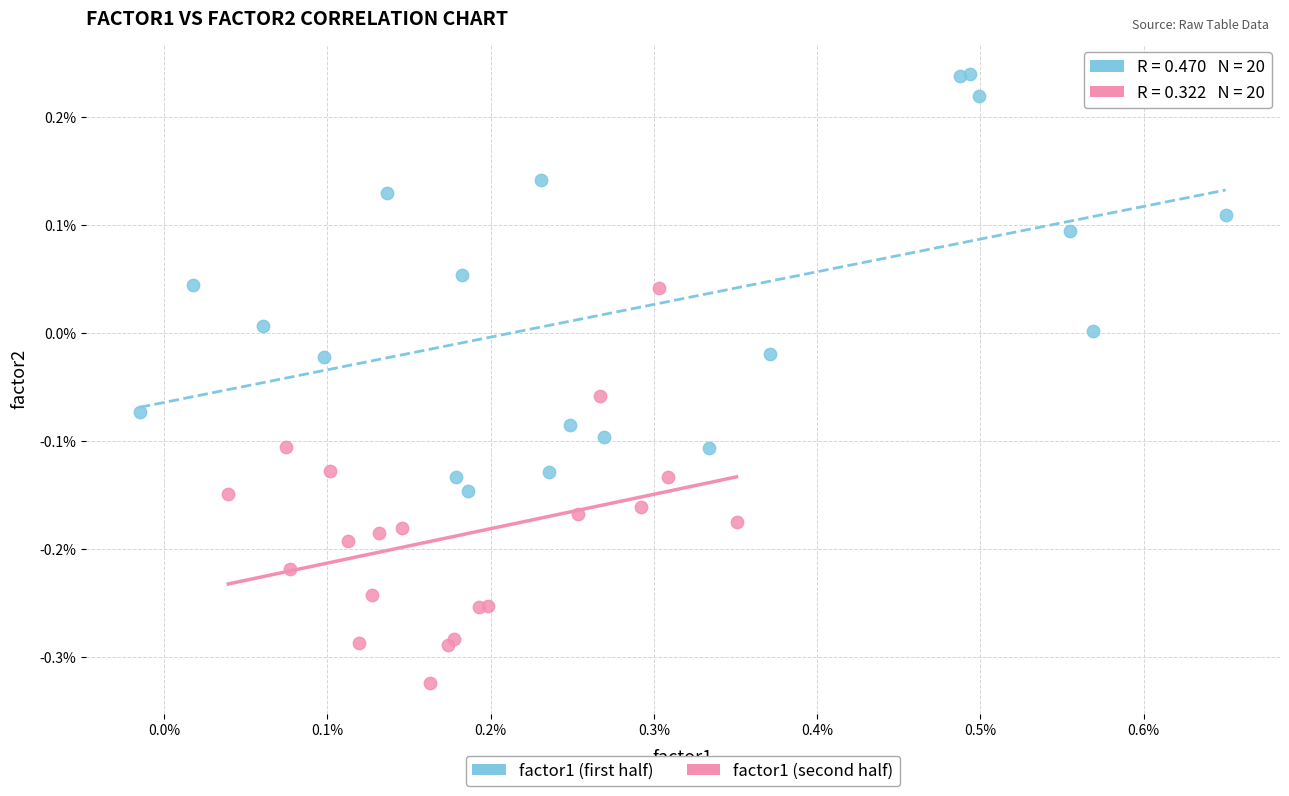

What are all the series names shown in the legend?

factor1 (first half), factor1 (second half)